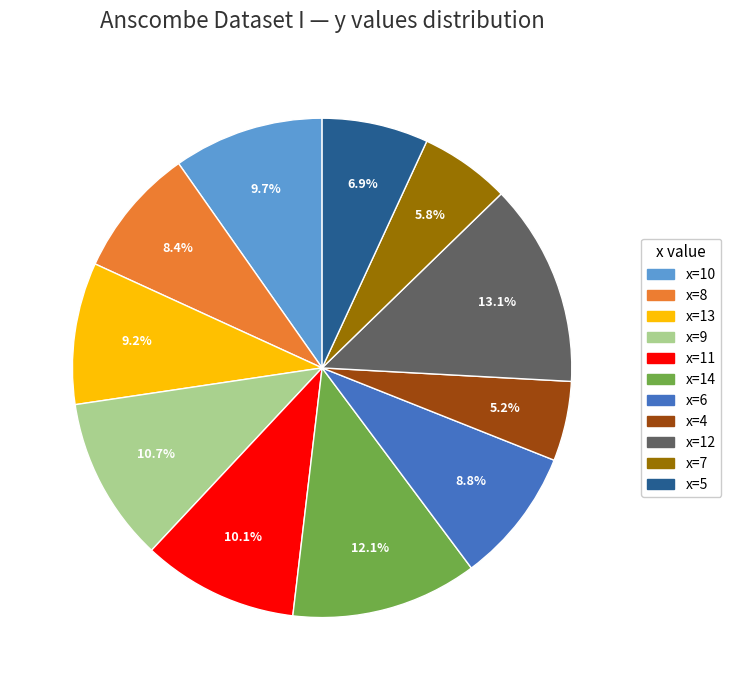

Is there any slice that represents more than half of the pie?

No